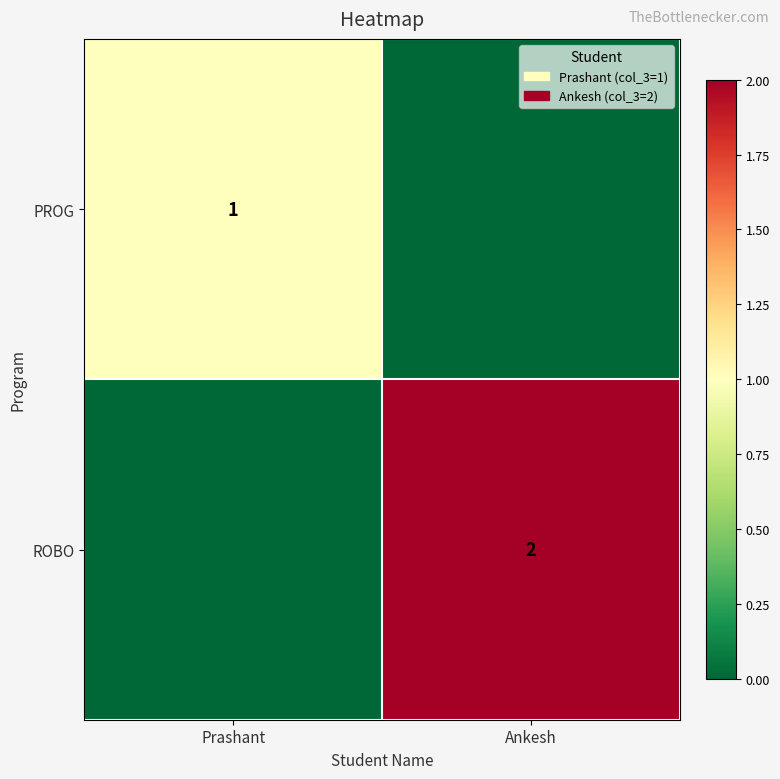

Between Ankesh and Prashant, which is larger?

Prashant